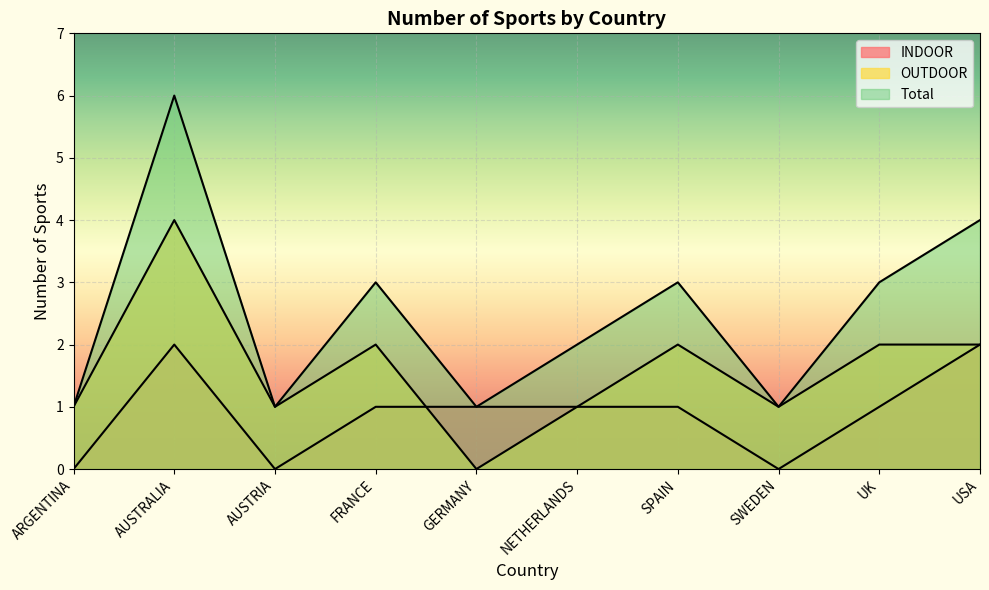

What is the spread (max minus min) of values at AUSTRALIA?

4